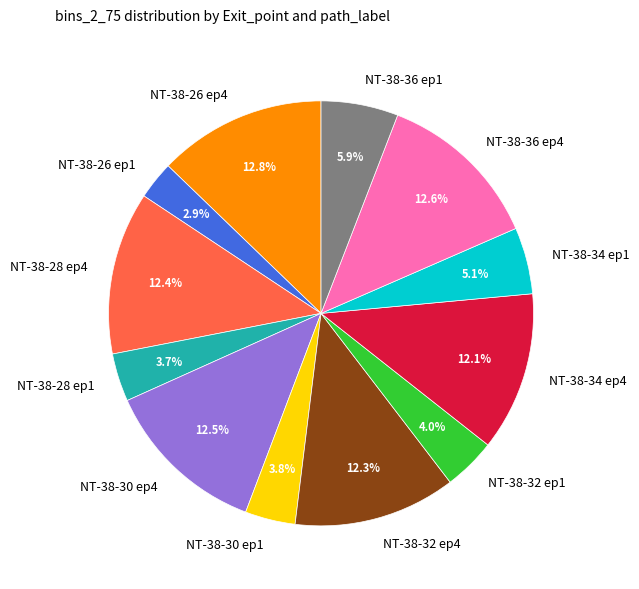

Combined, do NT-38-36 ep1 and NT-38-30 ep4 account for over 50%?

No